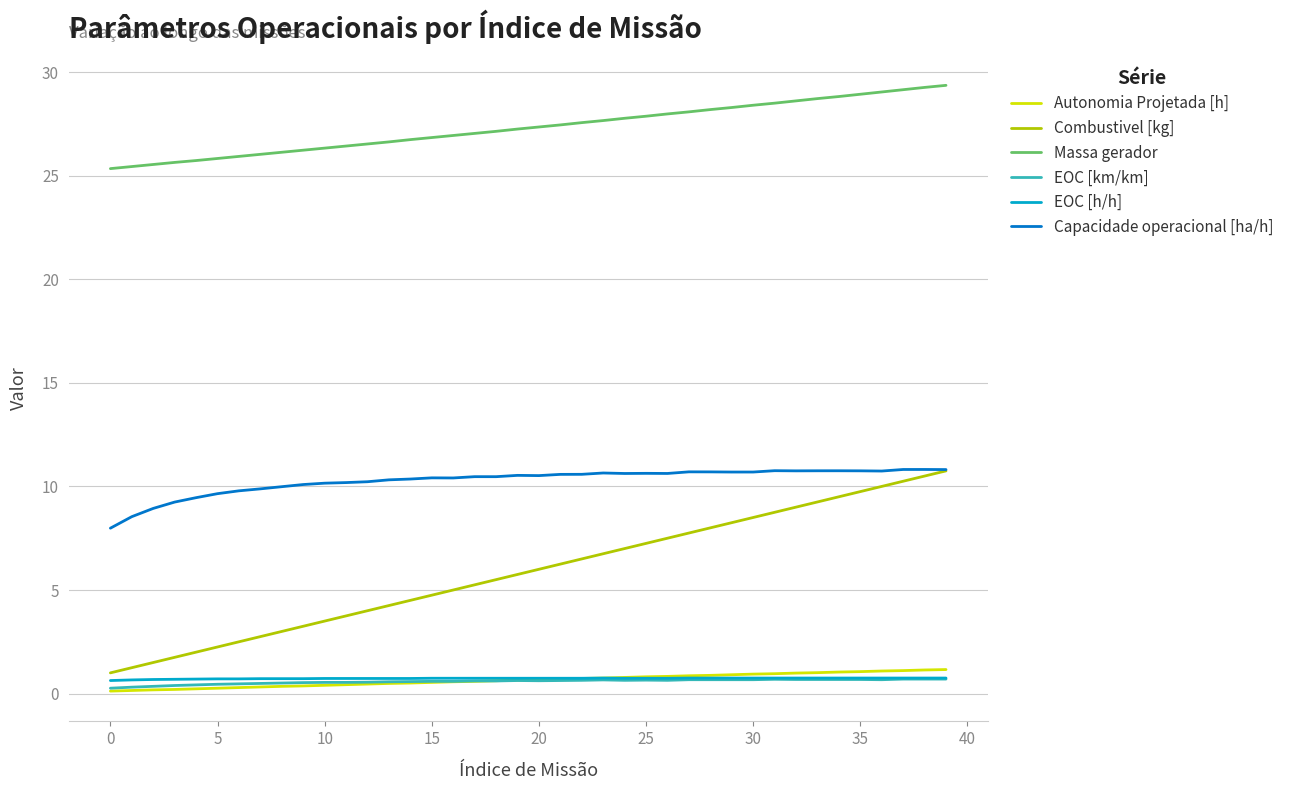

Which series has the largest range (max minus min)?

Combustivel [kg]